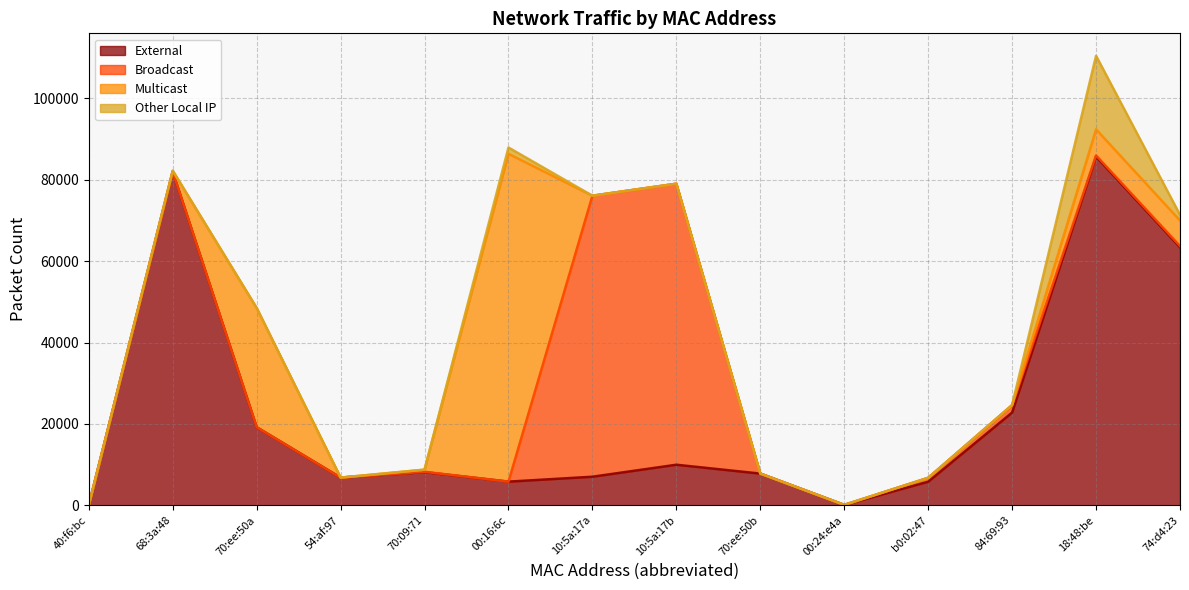

At which label does External reach its peak?

18:48:be